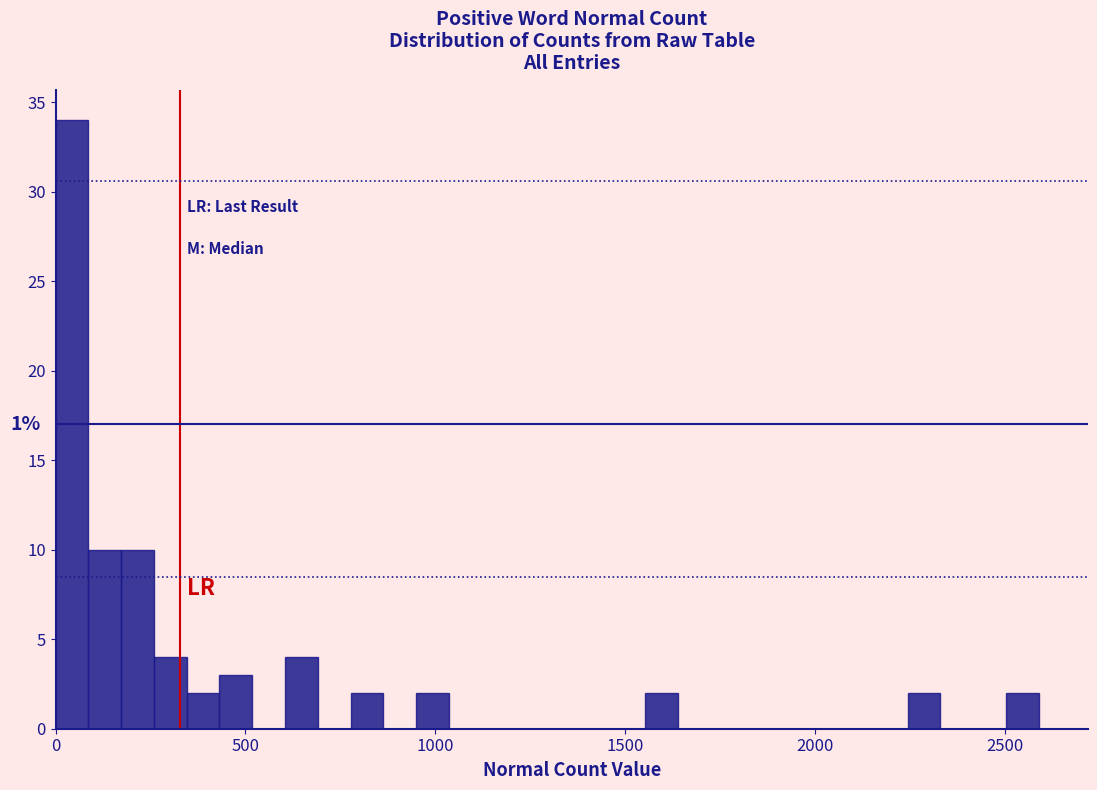

Read against the x-axis, roughly where is the centre of the tallest bar?

50